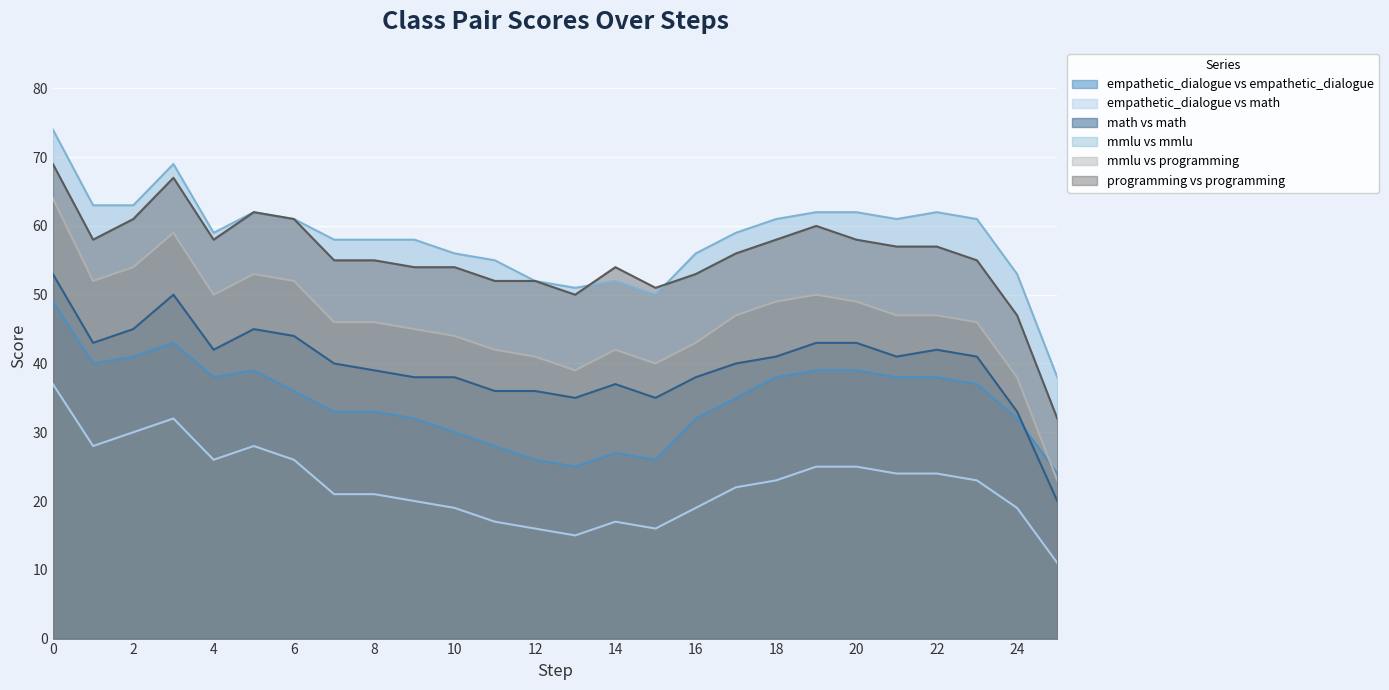

After their last crossing, which series has the higher values: programming vs programming or mmlu vs mmlu?

mmlu vs mmlu